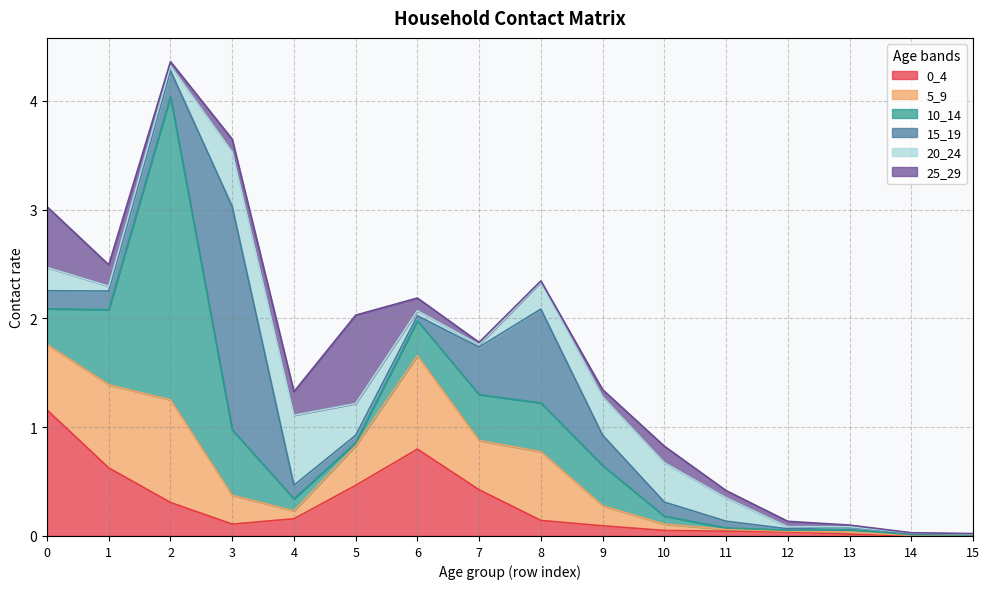

After their last crossing, which series has the higher values: 0_4 or 5_9?

0_4